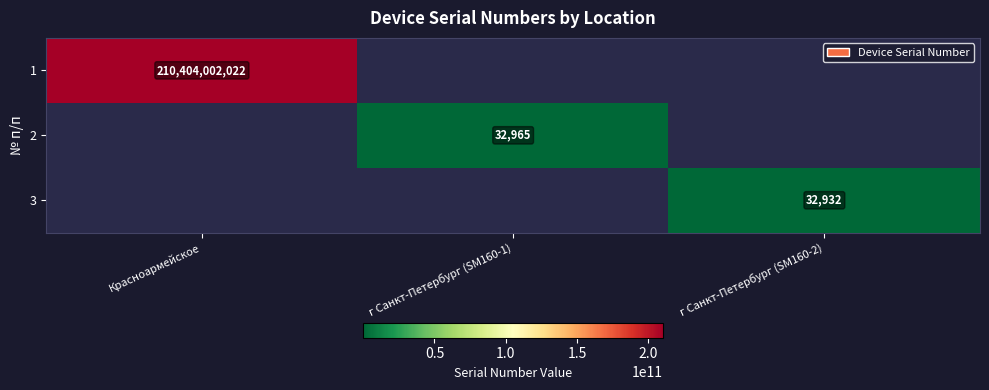

True or false: 2 has a value of 32965 at г Санкт-Петербург (SM160-1).

True